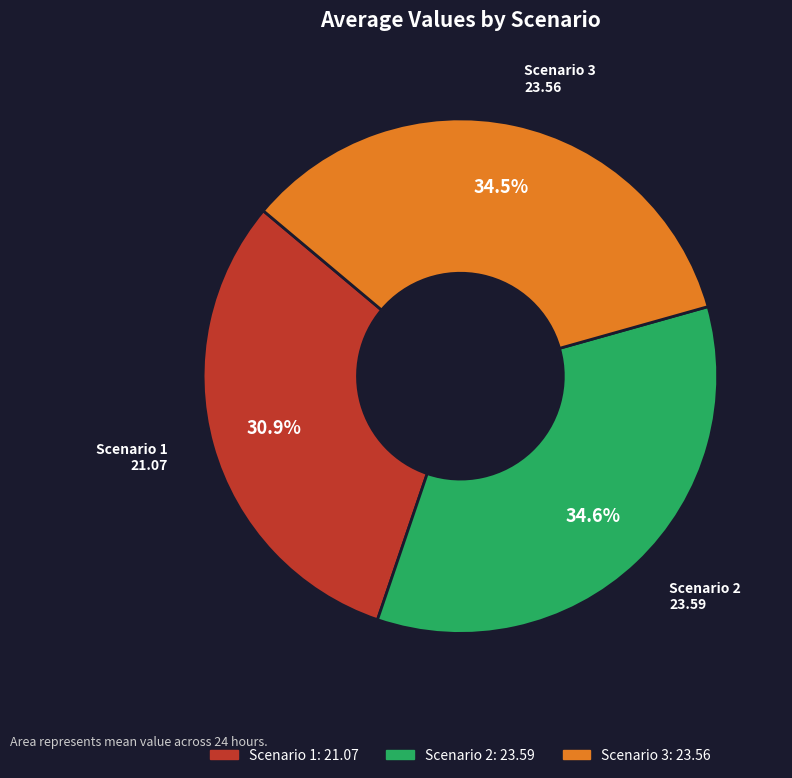

To the nearest percent, what is the difference between the largest and smallest slice percentages?

4%